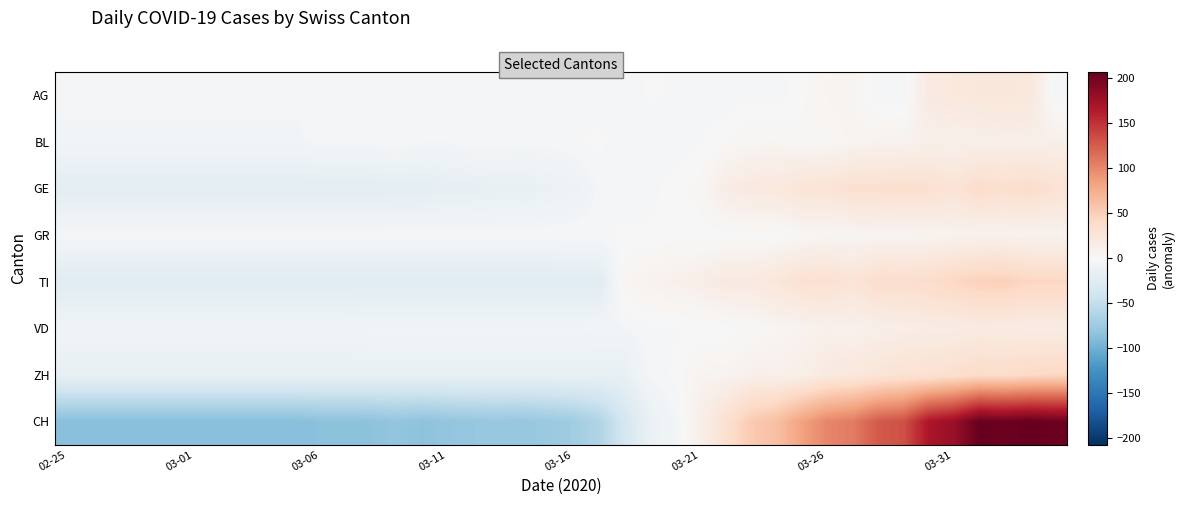

Reading right to left, what are all the values shown in this chart?

AG: -4.0	22.0	23.0	23.0	21.0	19.0	-4.0	-4.0	6.0	5.0	1.0	-4.0	-2.0	-4.0	-4.0	-2.0	-1.0	-4.0	-4.0	-4.0	-4.0	-4.0	-4.0	-4.0	-4.0	-4.0	-4.0	-4.0	-4.0	-4.0	-4.0	-4.0	-4.0	-4.0	-4.0	-4.0	-4.0	-4.0	-4.0	-4.0
BL: 11.3	12.3	12.3	11.3	10.3	10.3	8.3	7.3	5.3	3.3	2.3	5.3	4.3	1.3	-1.7	-3.7	-3.7	-3.7	-0.7	-1.7	-3.7	-3.7	-2.7	-2.7	-4.7	-4.7	-1.7	-3.7	-3.7	-3.7	-5.7	-5.7	-5.7	-5.7	-5.7	-5.7	-5.7	-5.7	-5.7	-5.7
GE: 30.1	37.1	33.1	37.1	28.1	33.1	34.1	33.1	33.1	27.1	27.1	20.1	20.1	15.1	3.1	0.1	-2.9	-3.9	-3.9	-11.9	-12.9	-15.9	-15.9	-16.9	-16.9	-19.9	-19.9	-20.9	-20.9	-20.9	-20.9	-20.9	-20.9	-20.9	-20.9	-20.9	-20.9	-20.9	-20.9	-20.9
GR: 7.0	7.0	8.1	8.1	7.0	6.0	5.0	5.0	4.0	4.0	3.0	0.0	0.0	0.0	0.0	0.0	-1.0	-1.0	-2.0	-2.0	-3.0	-3.0	-3.0	-3.0	-3.0	-3.0	-3.0	-3.0	-3.0	-3.0	-3.0	-3.0	-3.0	-3.0	-3.0	-3.0	-3.0	-3.0	-3.0	-3.0
TI: 43.2	43.2	49.2	48.2	43.2	37.2	35.2	36.2	27.2	32.2	31.2	24.2	19.2	19.2	13.2	10.2	8.2	4.2	-23.8	-23.8	-23.8	-23.8	-23.8	-23.8	-23.8	-23.8	-23.8	-23.8	-23.8	-23.8	-23.8	-23.8	-23.8	-23.8	-23.8	-23.8	-23.8	-23.8	-23.8	-23.8
VD: 15.9	15.9	16.9	17.9	15.9	15.9	13.9	11.9	8.9	9.9	6.9	4.9	1.9	-0.1	-1.1	-2.1	-2.1	-5.1	-5.1	-6.1	-6.1	-6.1	-6.1	-6.1	-6.1	-6.1	-6.1	-6.1	-7.1	-7.1	-7.1	-7.1	-7.1	-7.1	-7.1	-7.1	-7.1	-7.1	-7.1	-7.1
ZH: 43.2	41.2	37.2	38.2	34.2	30.2	30.2	26.2	22.2	19.2	12.2	10.2	11.2	6.2	7.2	-0.8	-3.8	-15.8	-15.8	-15.8	-15.8	-15.8	-15.8	-15.8	-15.8	-15.8	-15.8	-15.8	-15.8	-15.8	-15.8	-15.8	-15.8	-15.8	-15.8	-15.8	-15.8	-15.8	-15.8	-15.8
CH: 202.8	206.8	202.8	205.8	178.8	167.8	131.8	126.8	106.8	100.8	83.8	61.8	53.8	32.8	11.8	-5.2	-13.2	-36.2	-62.2	-72.2	-76.2	-79.2	-78.2	-79.2	-81.2	-84.2	-81.2	-84.2	-85.2	-85.2	-87.2	-87.2	-87.2	-87.2	-87.2	-87.2	-87.2	-87.2	-87.2	-87.2